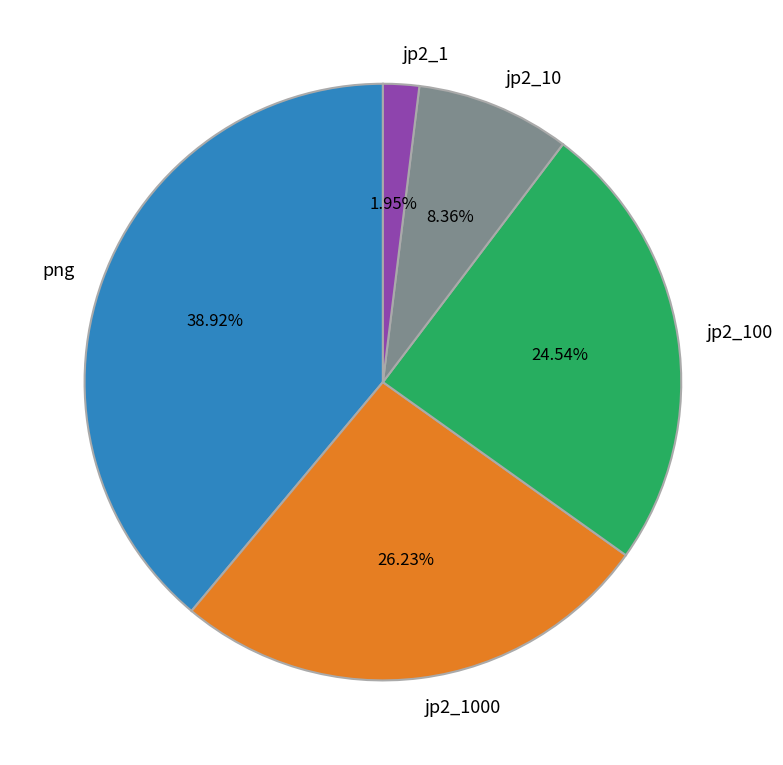

Is png the majority of the pie?

No